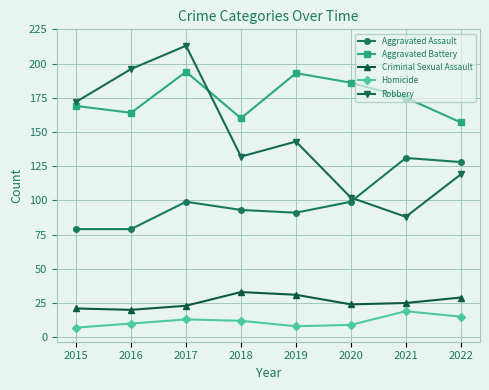

What is the difference between the Aggravated Assault values at 2018 and 2021?

38